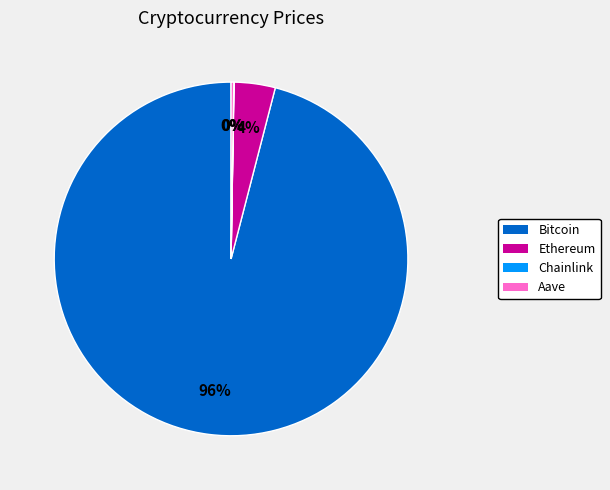

Which category has the biggest portion of the pie?

Bitcoin